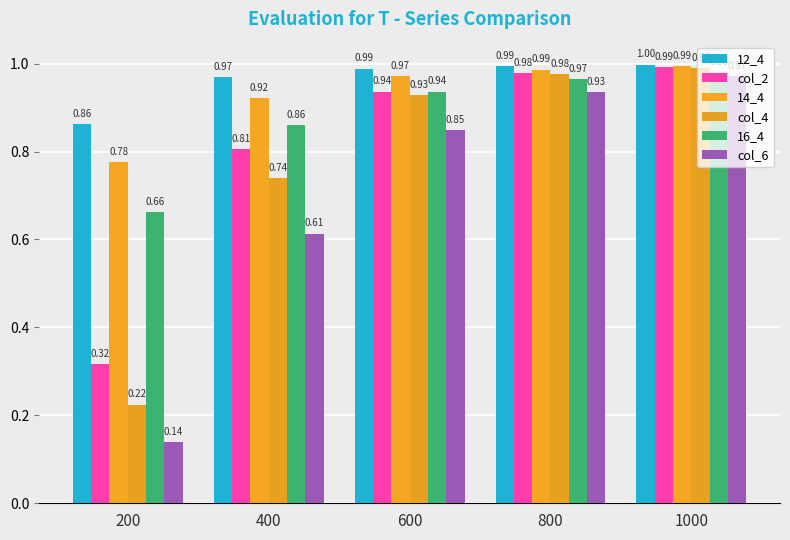

What is the total value across all series at 600?

5.6